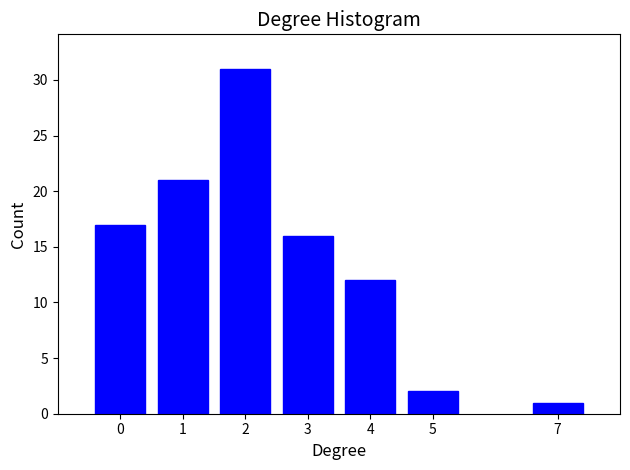

Reading left to right, transcribe all the data shown in this chart.

17	21	31	16	12	2	1